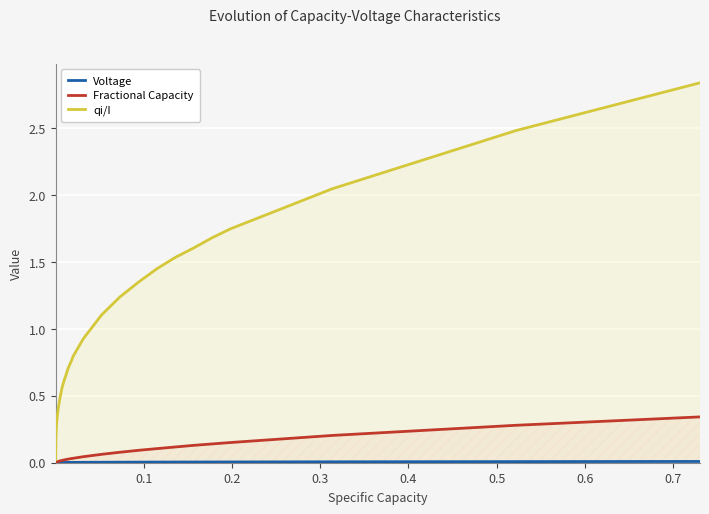

How many lines are shown in the chart?

3